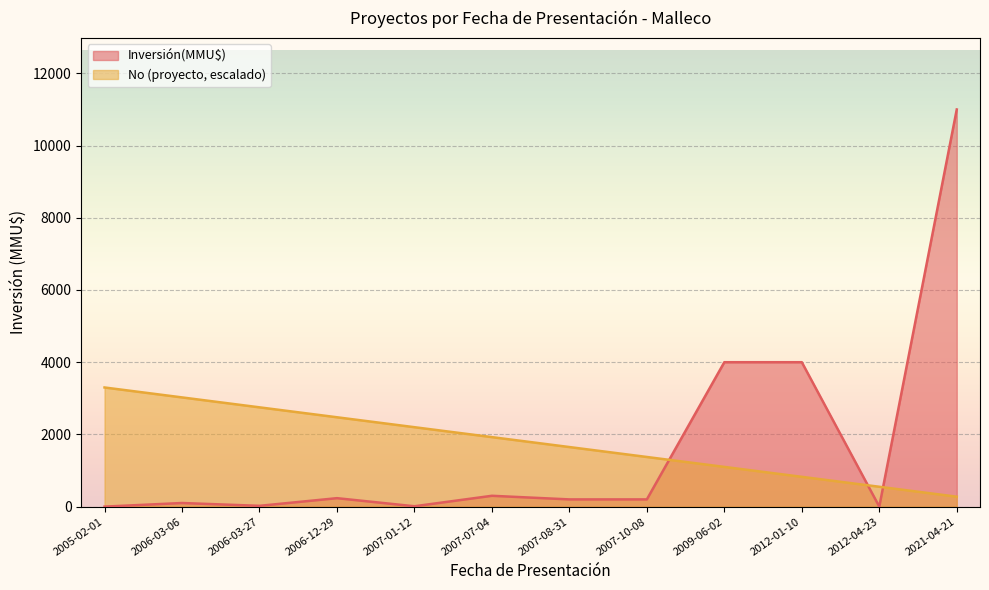

True or false: No and Inversión(MMU$) intersect in this chart.

True